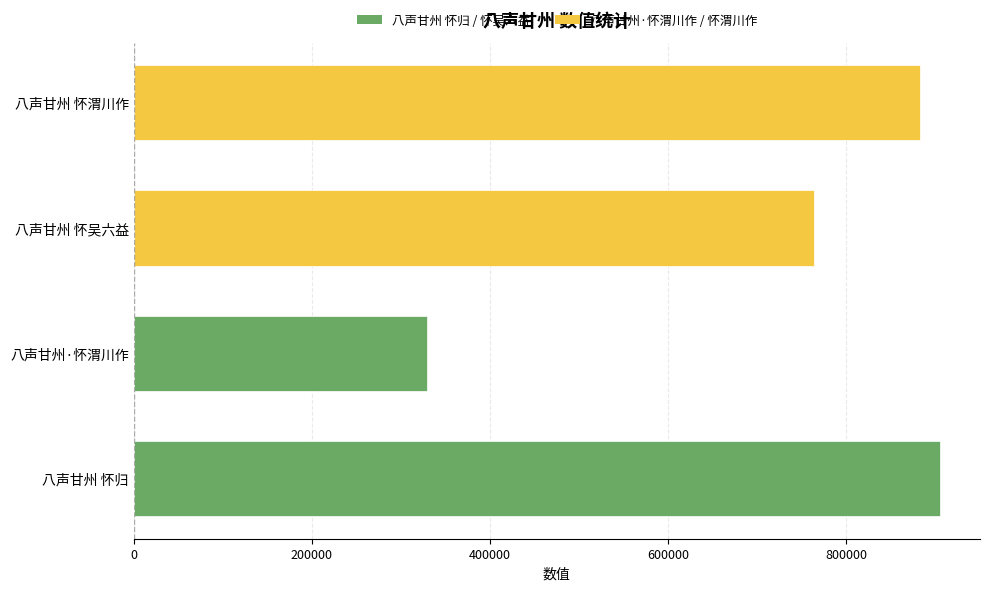

What is the ratio of the value at 八声甘州 怀归 to the value at 八声甘州 怀吴六益?

1.2